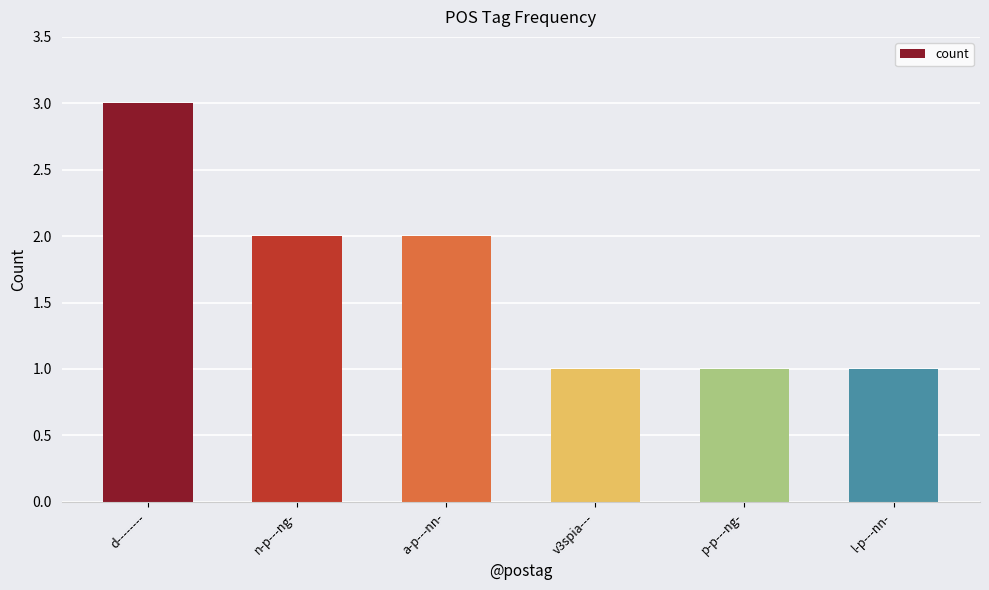

Where does the data first go above 2?

d--------